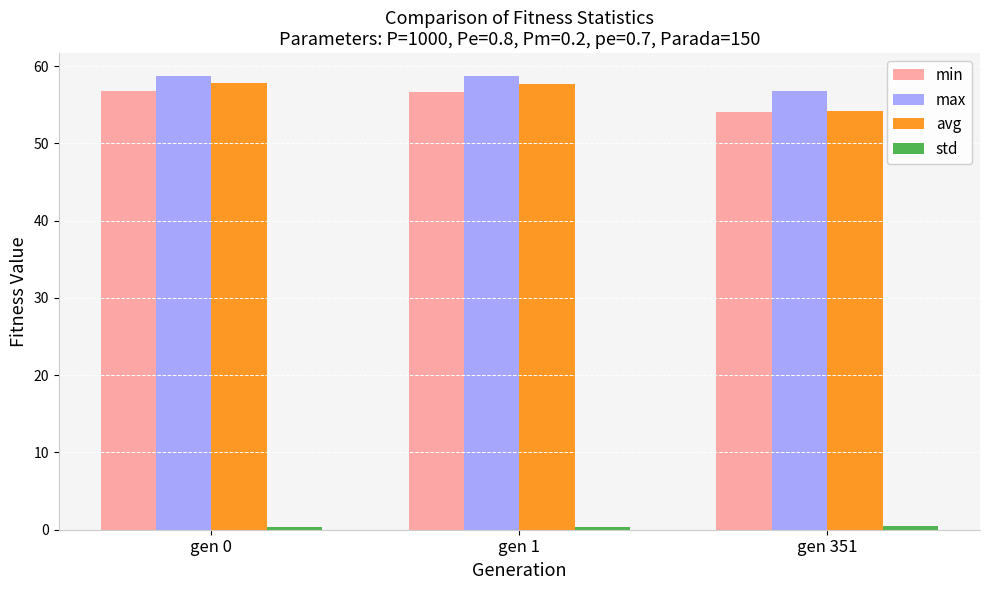

What is the maximum value shown in the chart?

58.8